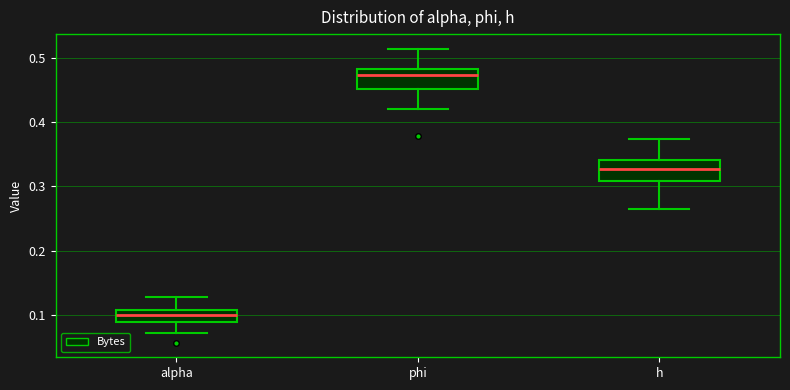

Reading left to right, read every box against the y-axis: the position of its median line, the range the box covers, and the ends of its whiskers. The values are not printed on the chart, so give them approximately, as read against the axis.

alpha: median 0.10, box 0.09 to 0.11, whiskers 0.07 to 0.13
phi: median 0.47, box 0.45 to 0.48, whiskers 0.42 to 0.51
h: median 0.33, box 0.31 to 0.34, whiskers 0.26 to 0.37